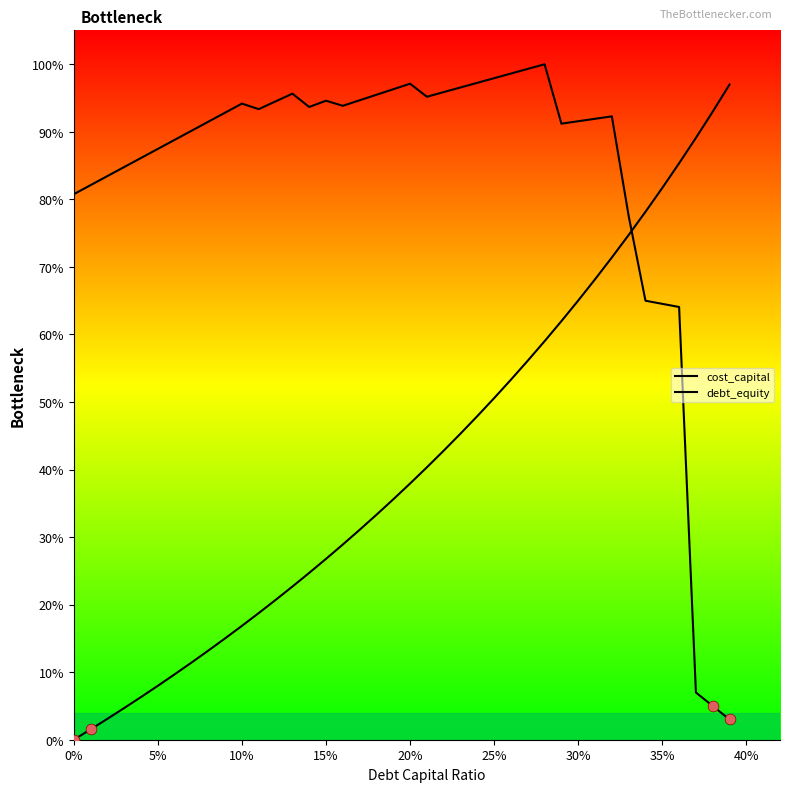

At how many categories does at least one series exceed 0?

40